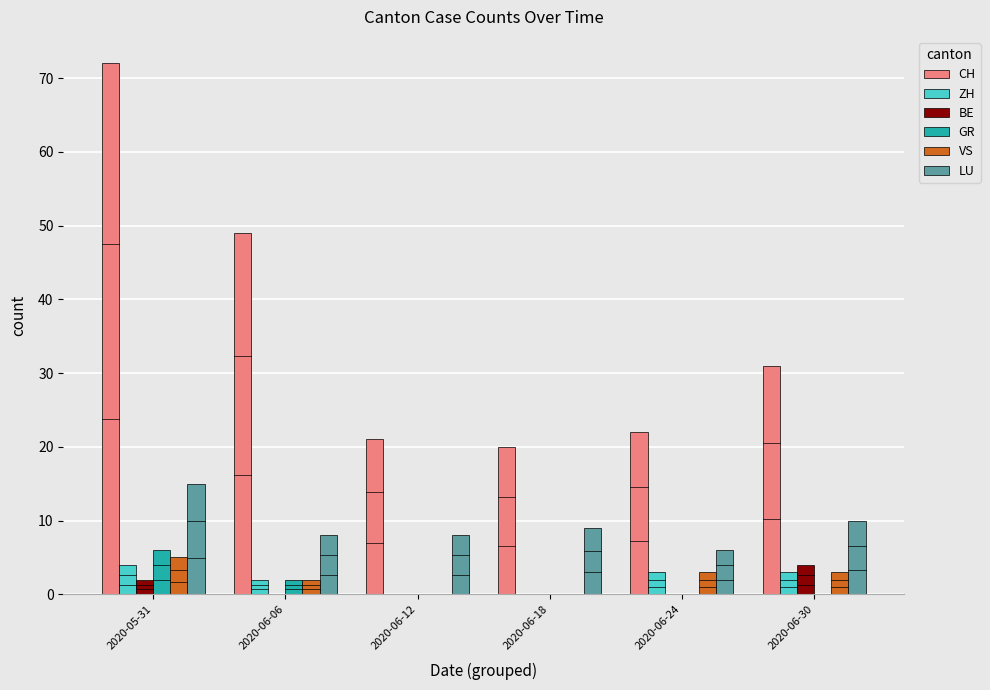

How many groups of bars are there?

6